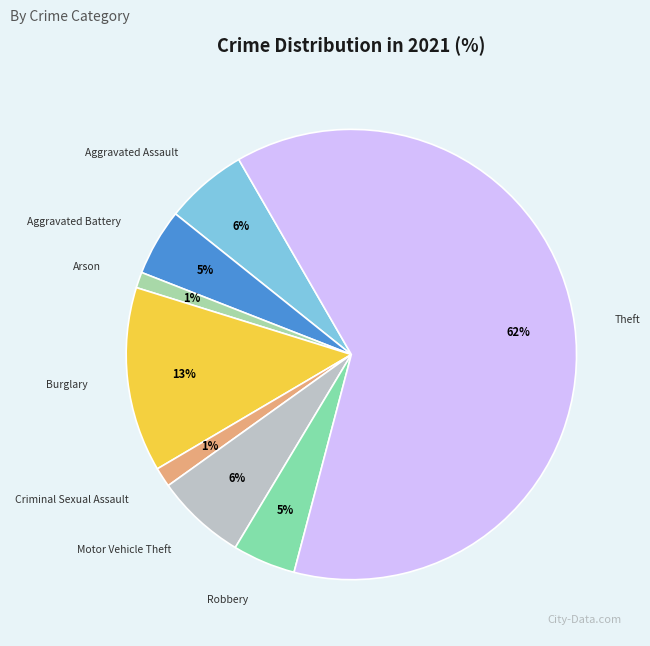

Which category has the biggest portion of the pie?

Theft